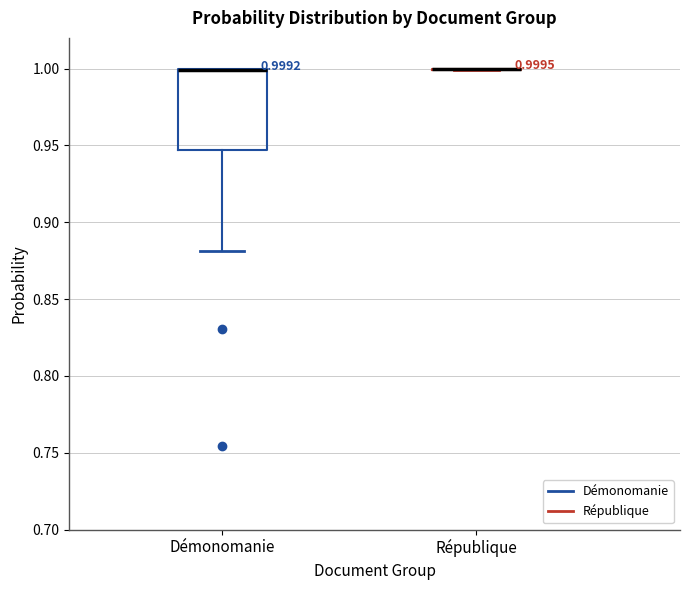

Which box is the tallest, from its lower edge to its upper edge?

Démonomanie